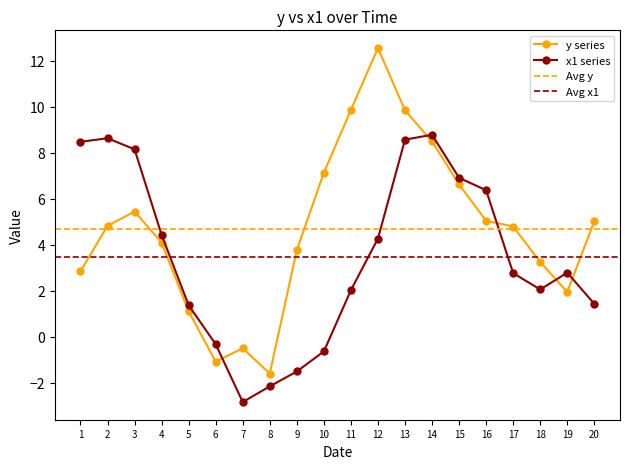

True or false: y series has a value of 16.7 at 12.

False